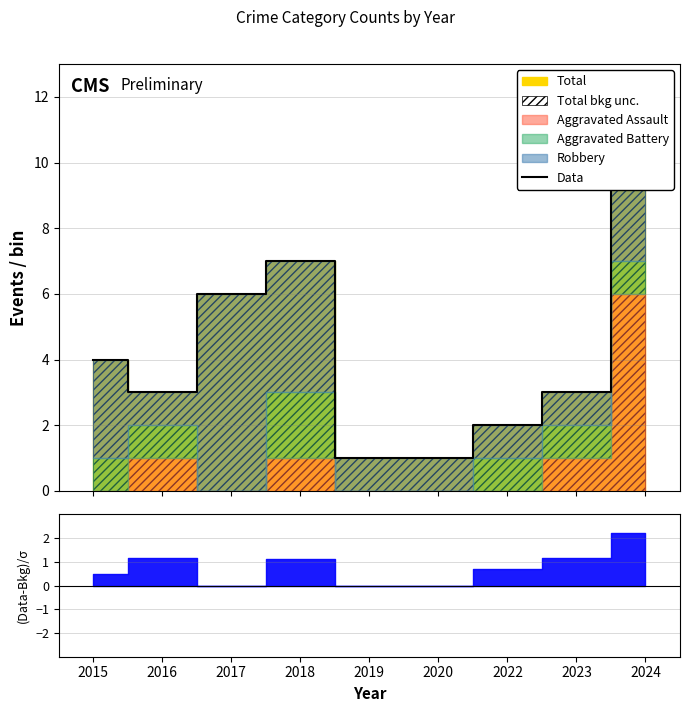

Reading left to right, list all the values displayed in this chart.

2015=4	2016=3	2017=6	2018=7	2019=1	2020=1	2022=2	2023=3	2024=10